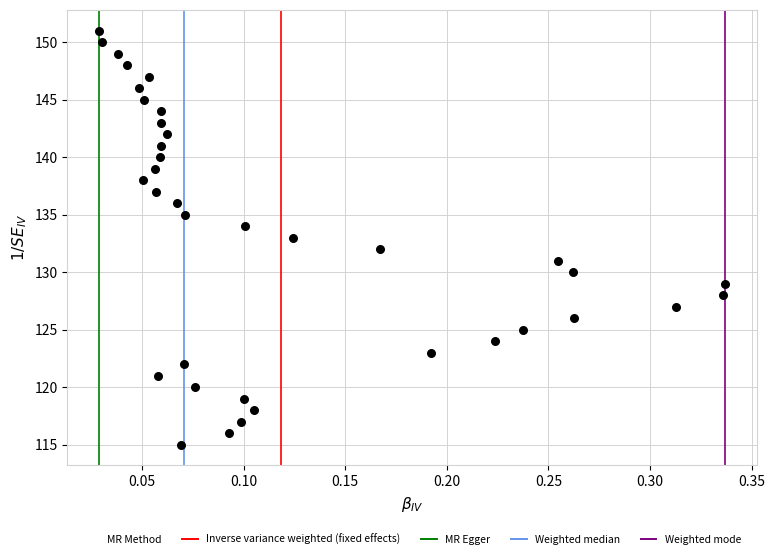

What is the range of Y values (max minus min)?

36